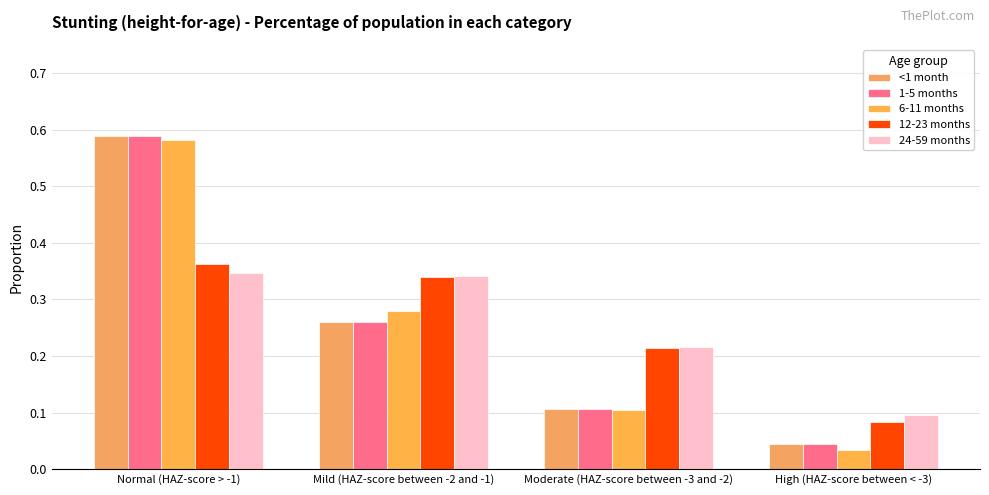

What is the label of the 3rd bar from the right?

Mild (HAZ-score between -2 and -1)